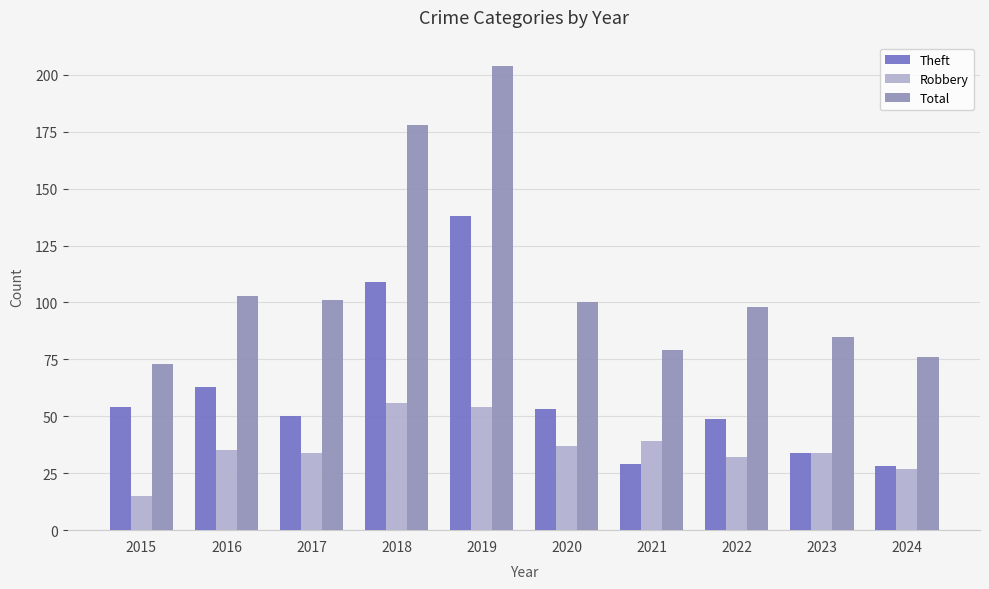

At which label does Total reach its minimum?

2015